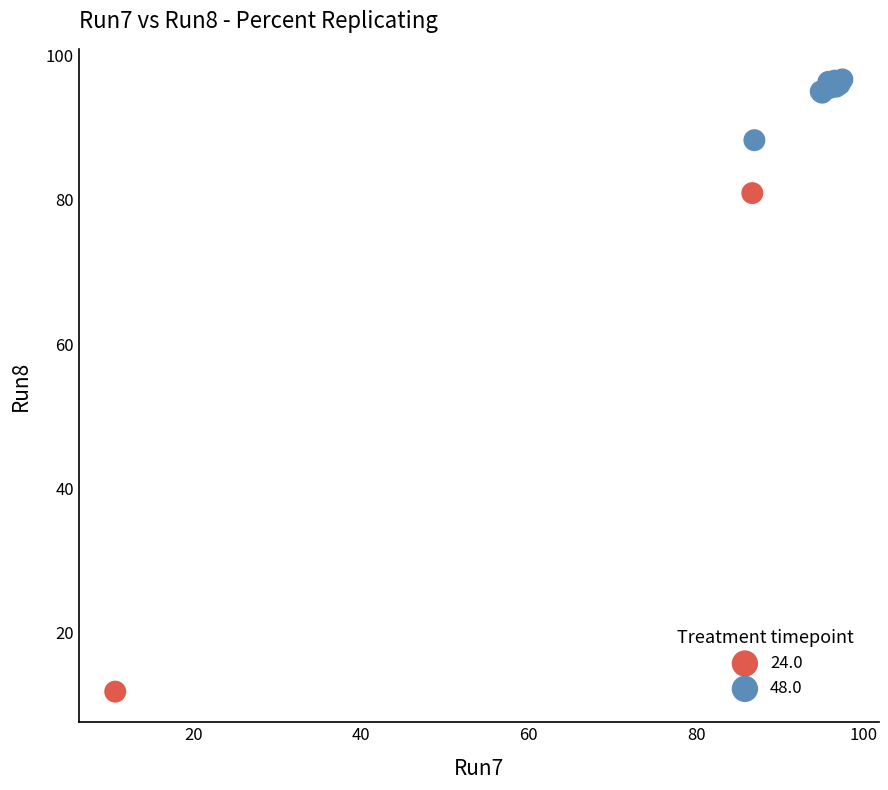

What are all the series names shown in the legend?

24.0, 48.0